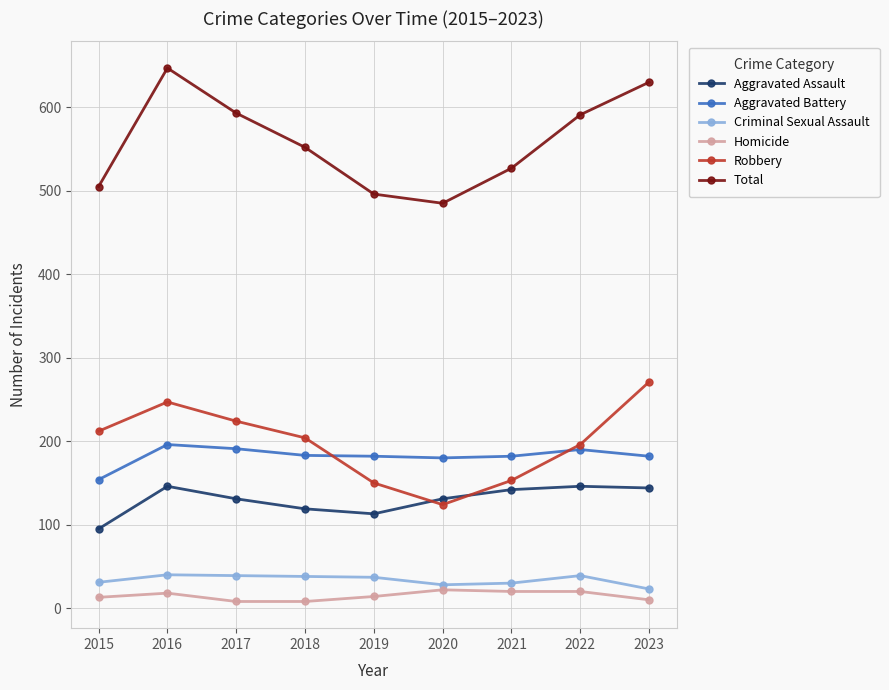

Which series changed the most between 2016 and 2020?

Total